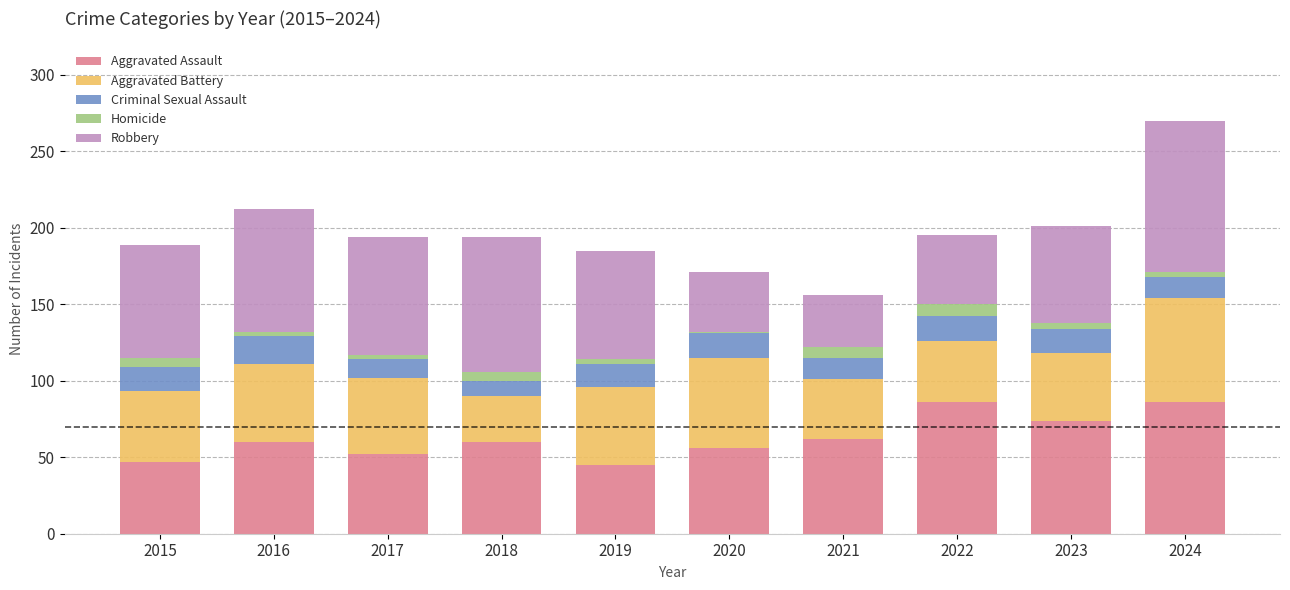

Is it true that Aggravated Assault equals 60 at 2018?

True